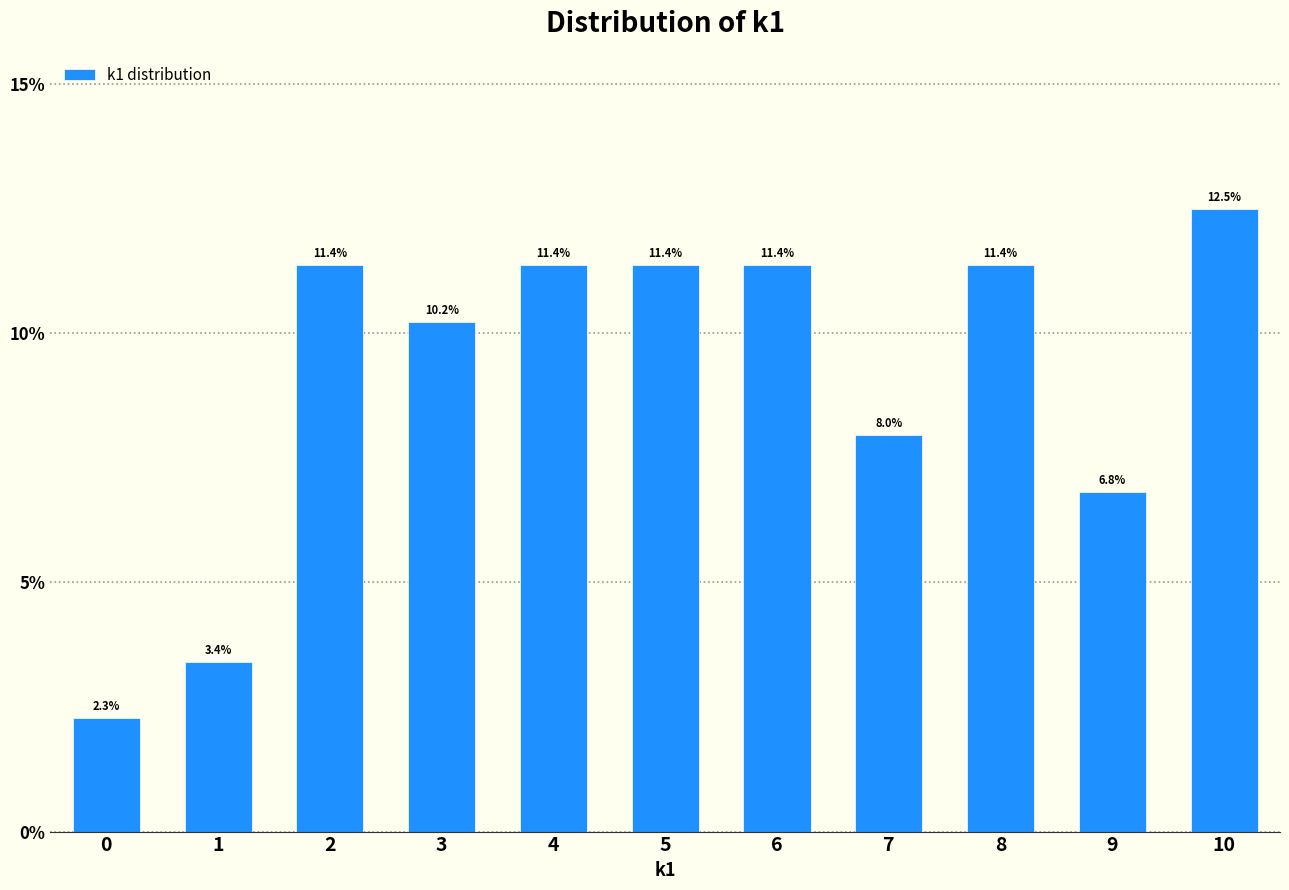

Reading left to right, list all the values displayed in this chart.

0=2.3	1=3.4	2=11.4	3=10.2	4=11.4	5=11.4	6=11.4	7=8.0	8=11.4	9=6.8	10=12.5